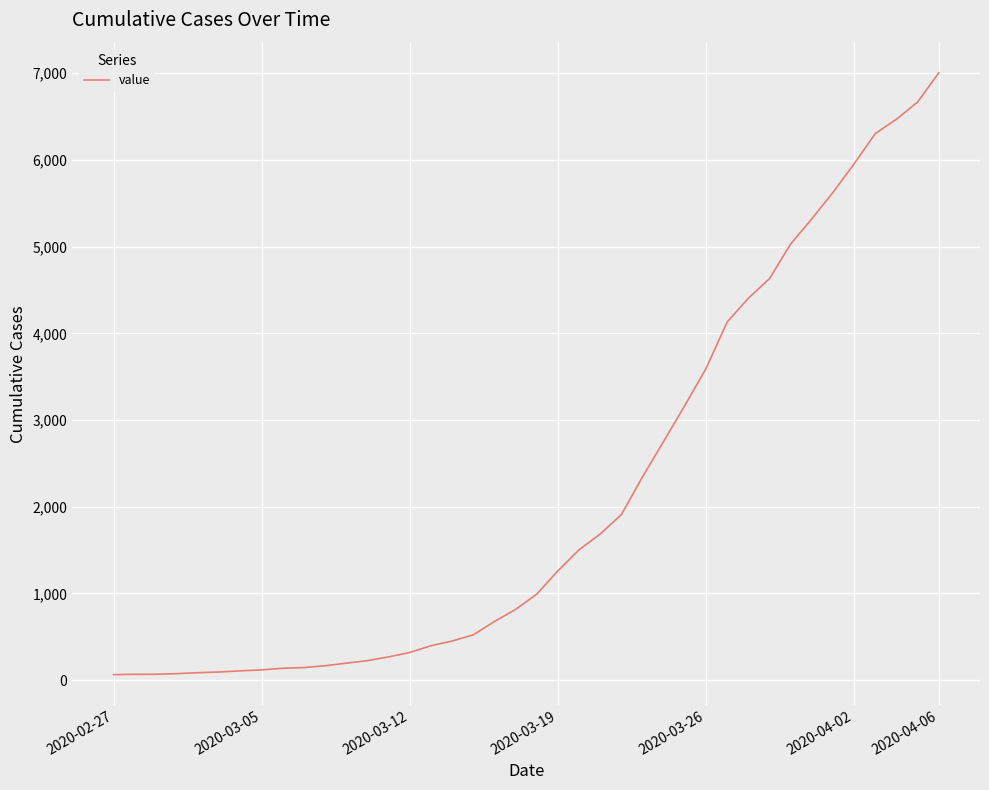

What is the difference between the maximum and minimum values?

6940